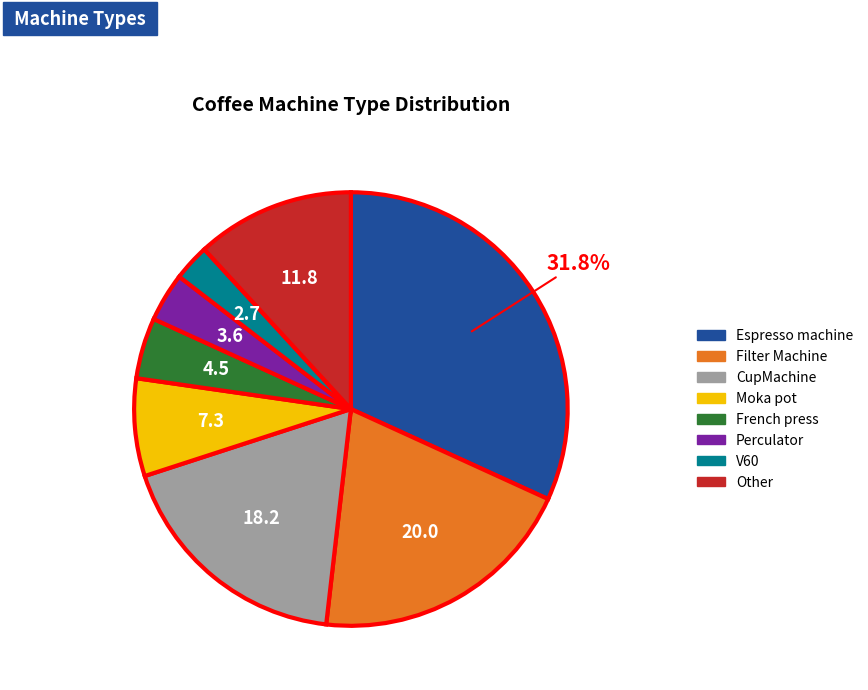

Which has a higher value, Perculator or Moka pot?

Moka pot